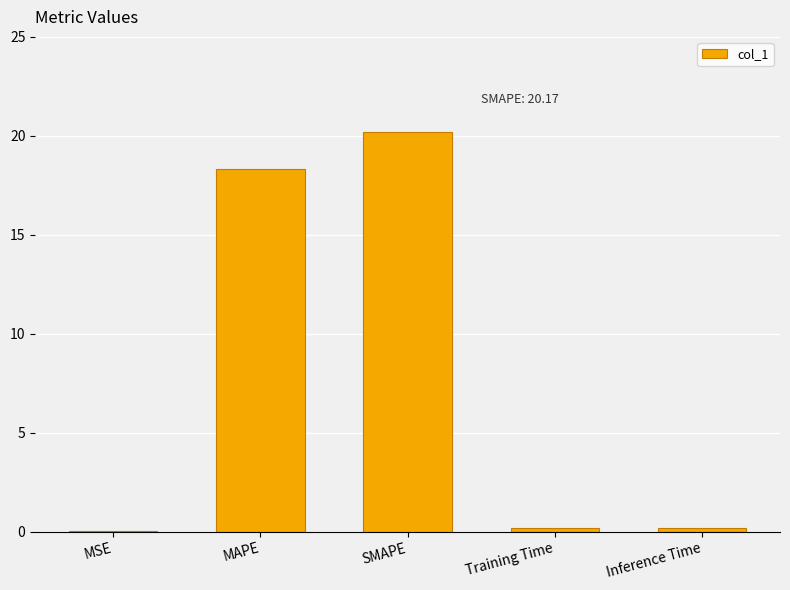

Between SMAPE and MSE, which is larger?

SMAPE